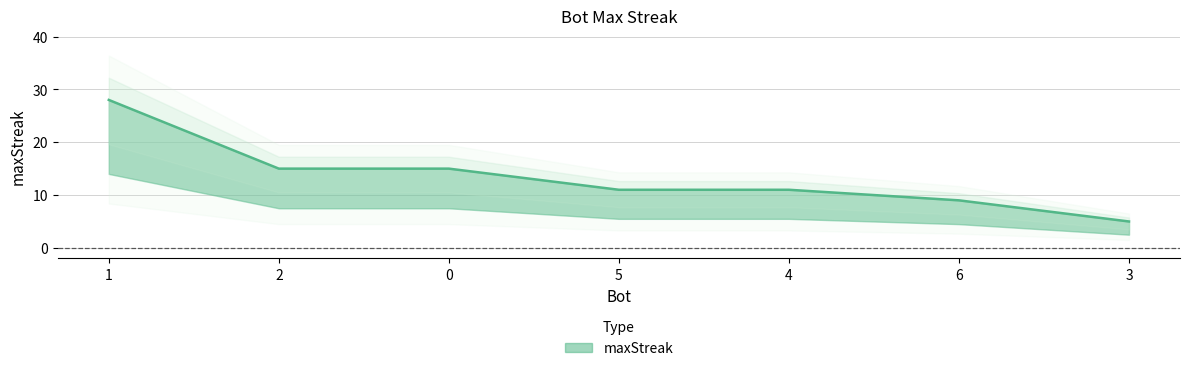

What is the smallest value displayed?

5